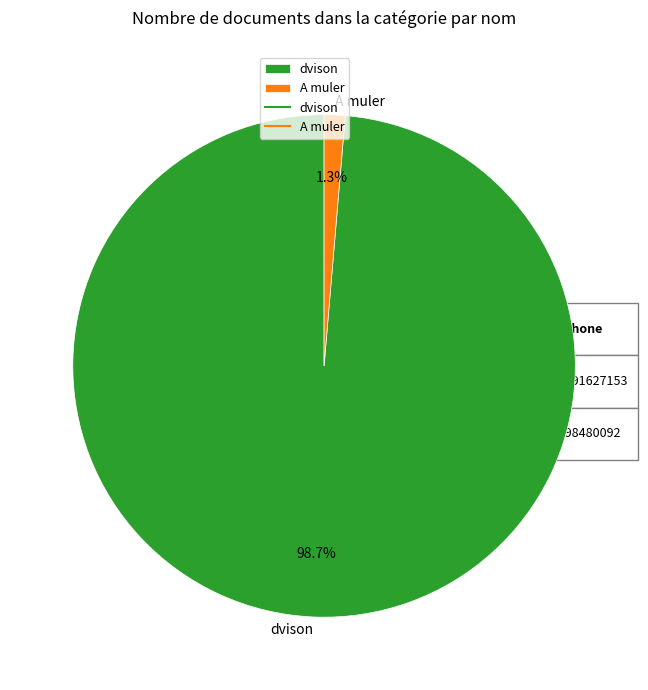

Which slice is the largest?

dvison